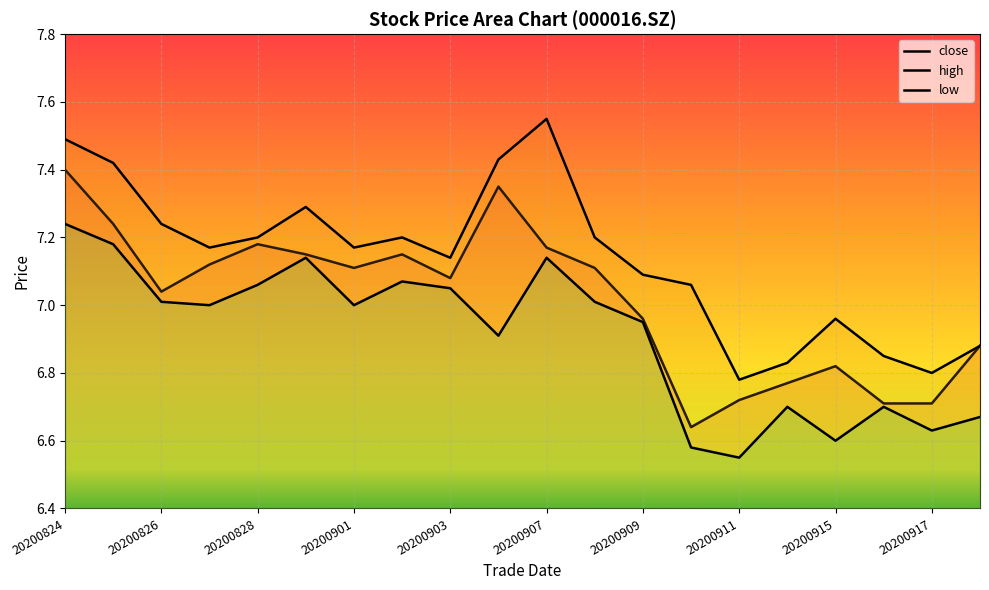

At which category does close reach its first local valley?

20200826